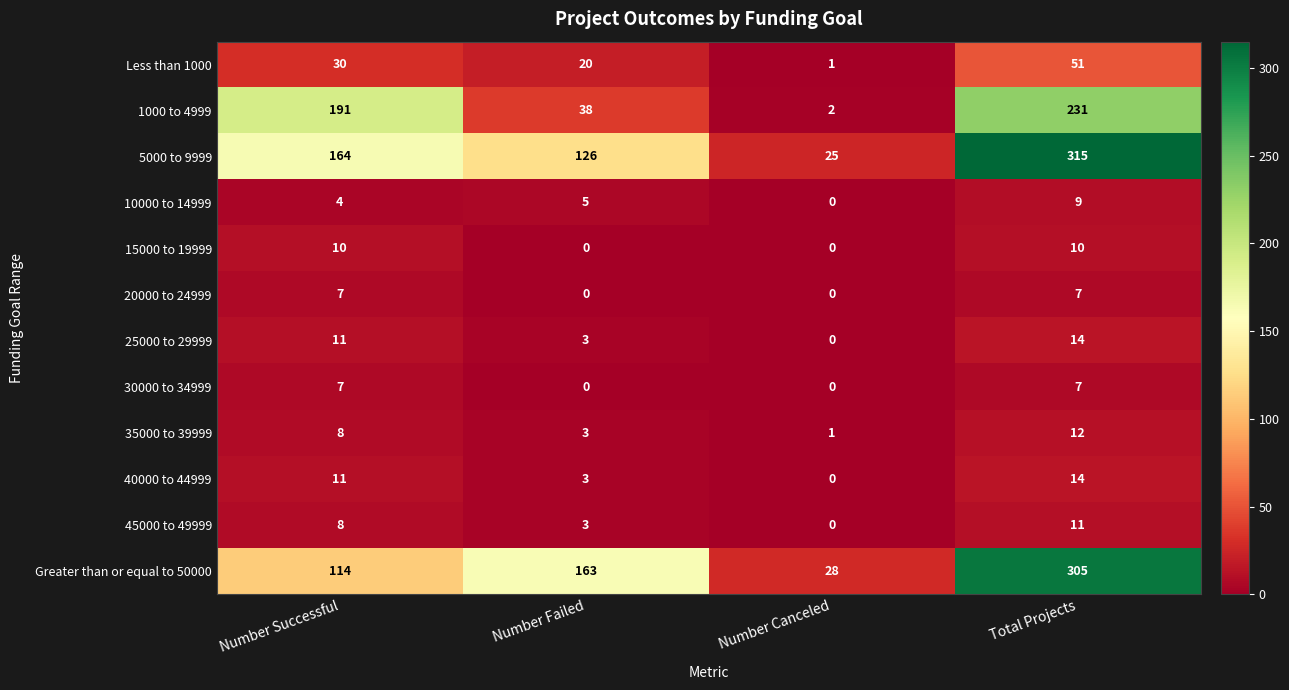

Which label corresponds to the largest value in the chart?

Total Projects